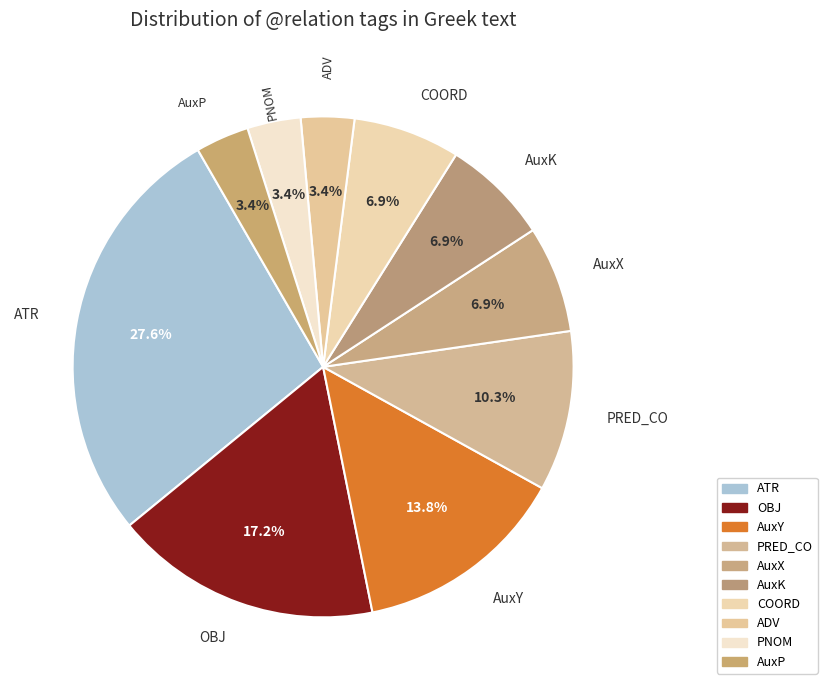

Which slice is the largest?

ATR